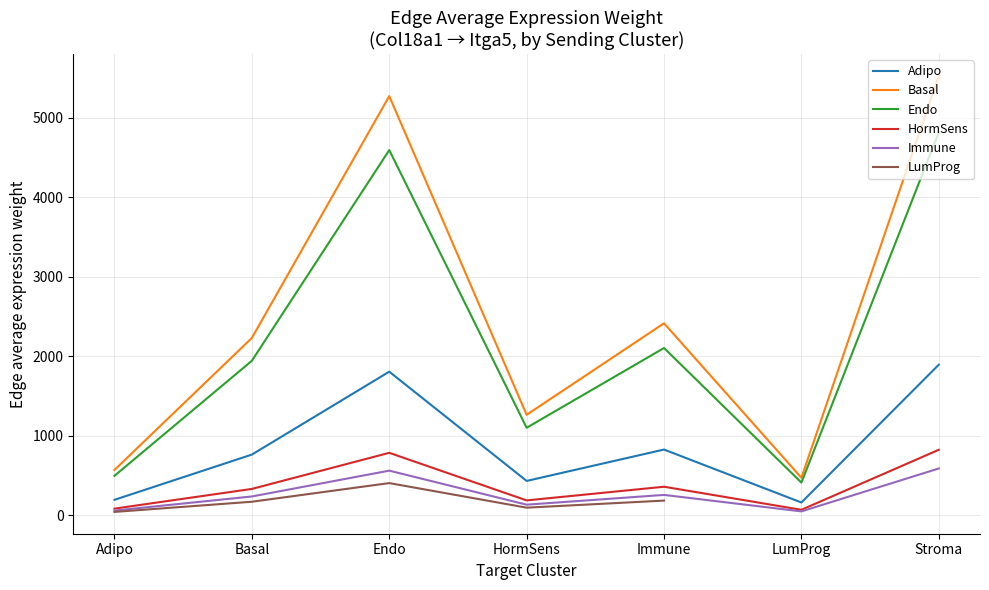

How many data points in Immune are above 238?

4